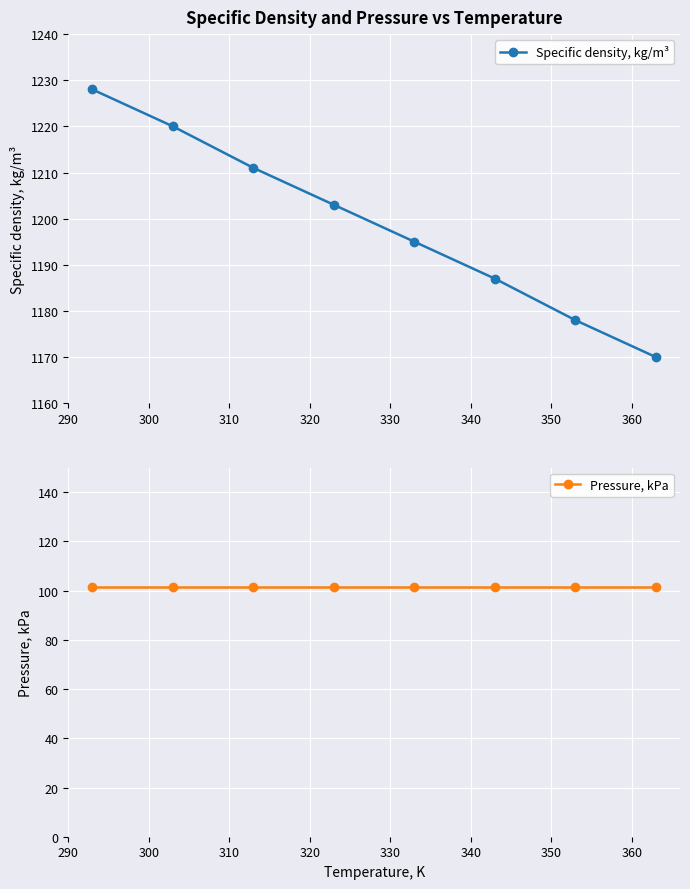

What is the value of the Specific density, kg/m³ point at the 5th from the left?

1195